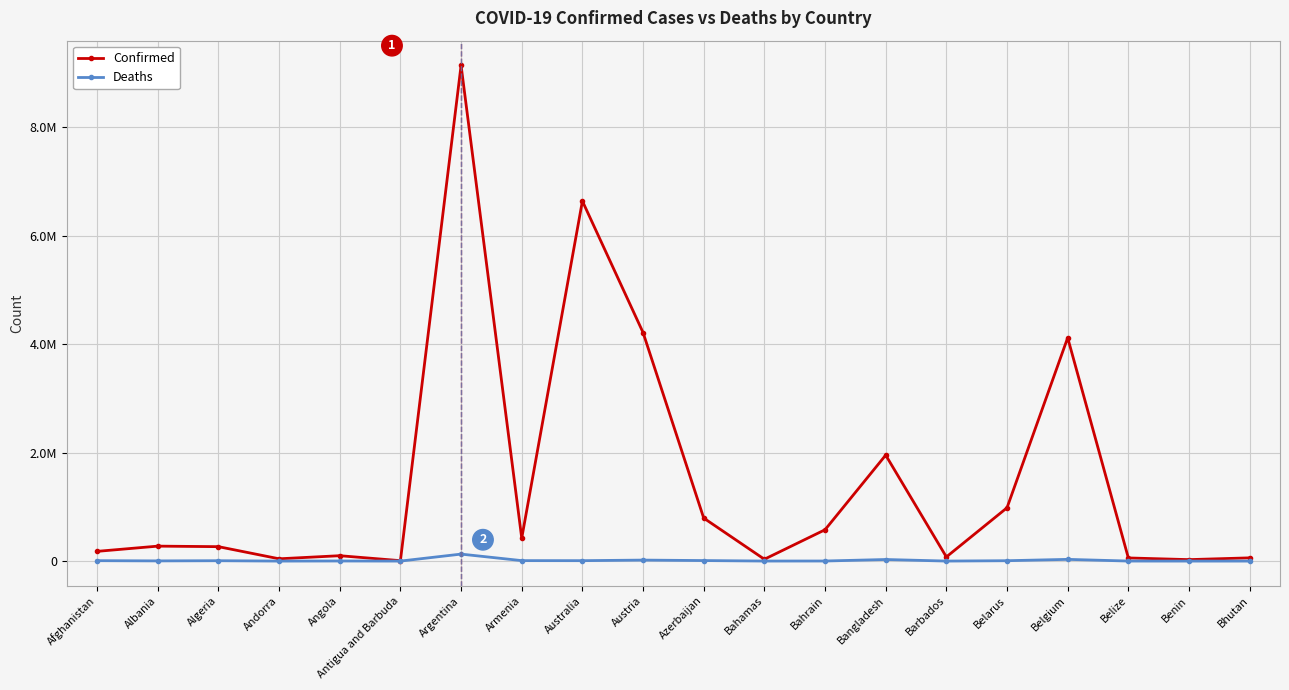

At which label does Confirmed first exceed 275615?

Argentina